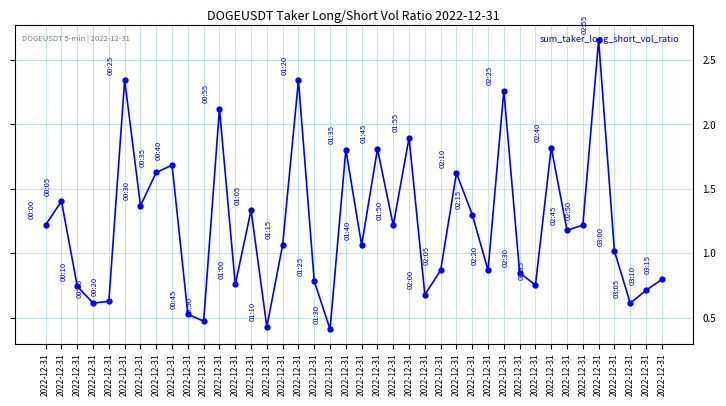

Where is the data nearest to the value 1?

2022-12-31